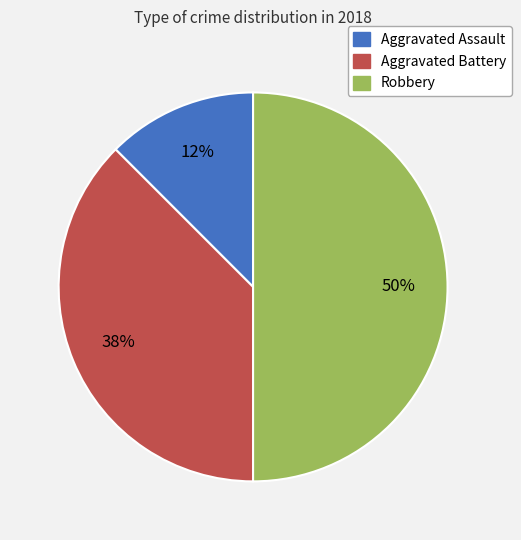

Rank the categories by value from highest to lowest.

Robbery, Aggravated Battery, Aggravated Assault